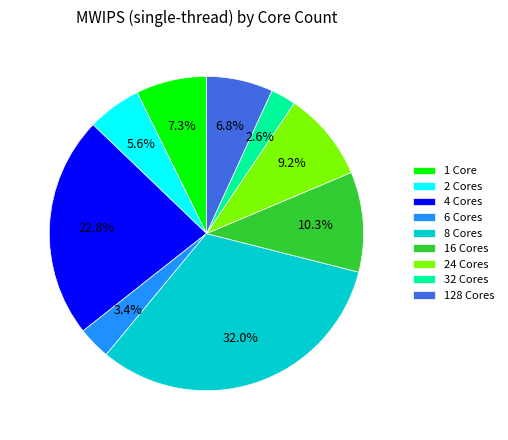

Approximately how many times larger is the value at 24 Cores compared to 1 Core?

1.3